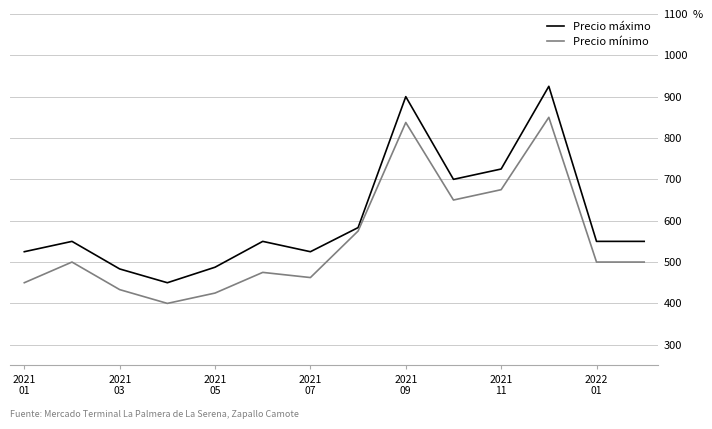

Which series has the largest total across all categories?

Precio máximo